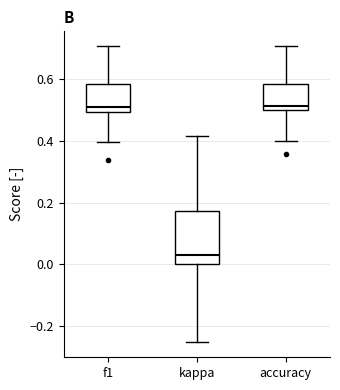

Reading left to right, transcribe this box plot: for each box, give where its median line is, the range the box spans, and where its two whiskers end, as read against the y-axis. The values are not printed on the chart, so give them approximately, as read against the axis.

f1: median 0.52, box 0.50 to 0.58, whiskers 0.40 to 0.70
kappa: median 0.04, box 0.00 to 0.18, whiskers -0.26 to 0.42
accuracy: median 0.52, box 0.50 to 0.58, whiskers 0.40 to 0.70